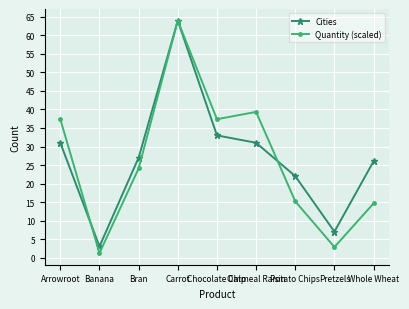

What is the sum of the Quantity (scaled) values at Oatmeal Raisin and Whole Wheat?

54.0